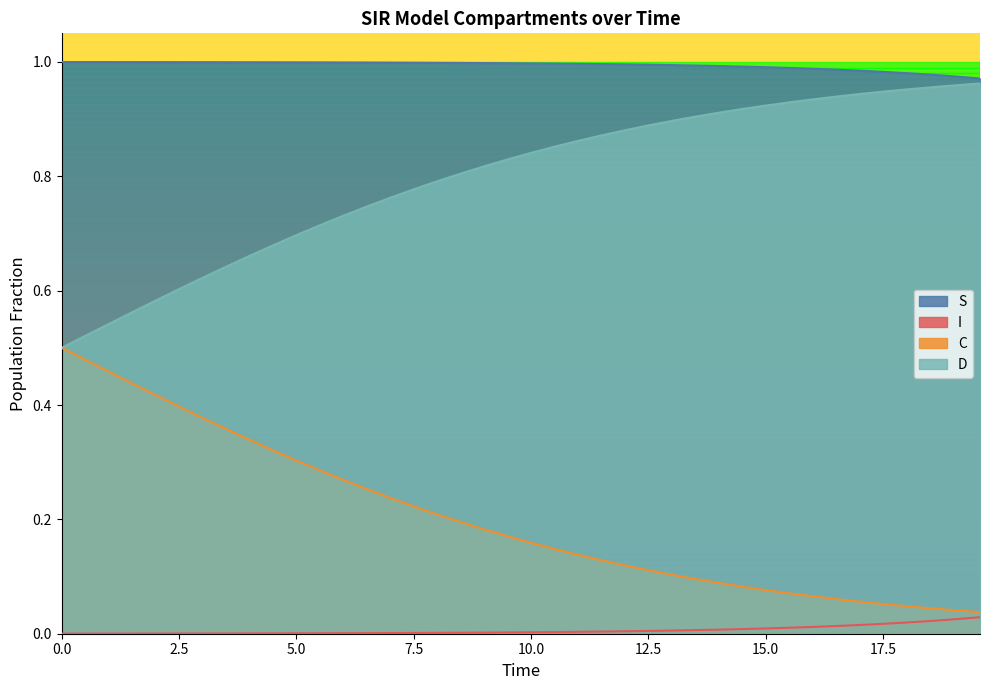

Rank the series by their maximum value, from lowest to highest.

I, C, D, S